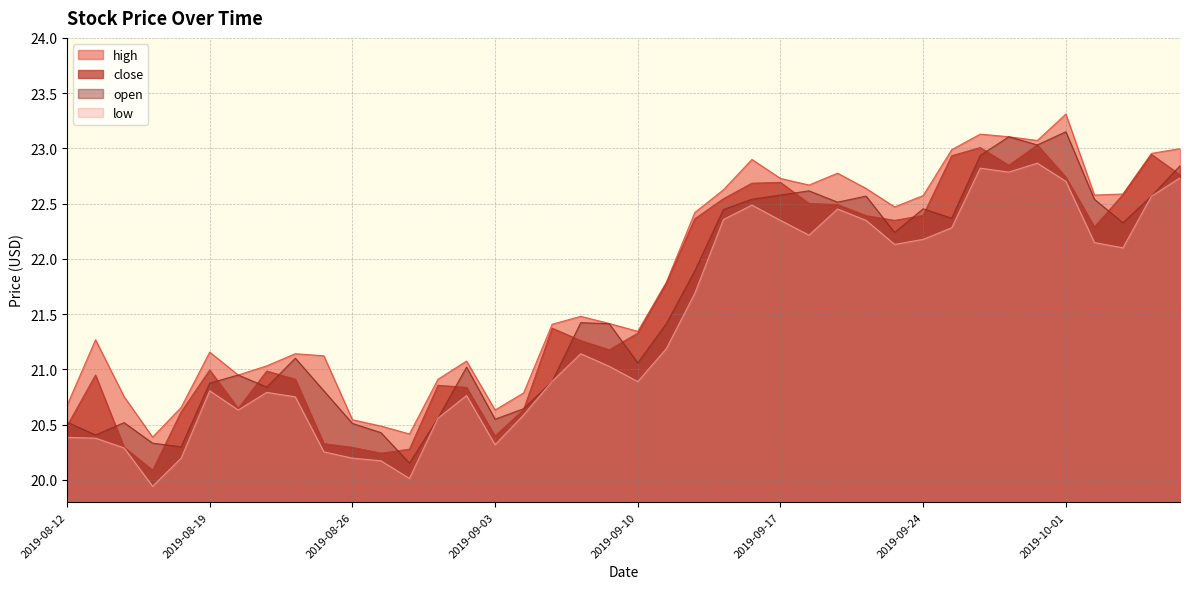

Which series has the largest total across all categories?

high